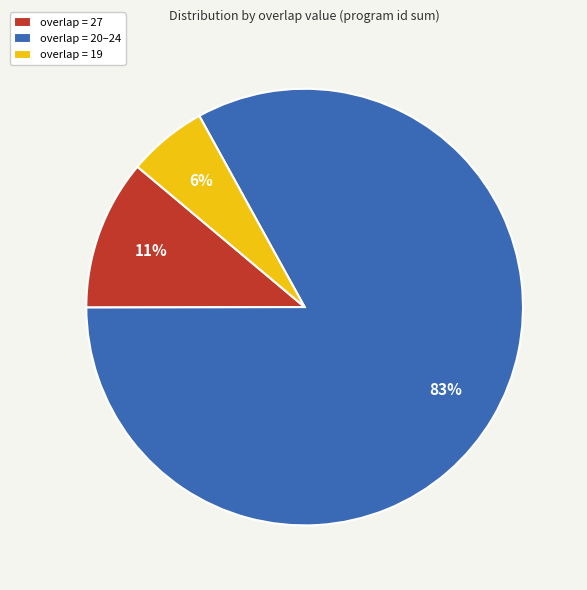

To the nearest percent, what portion does overlap = 27 represent?

11%